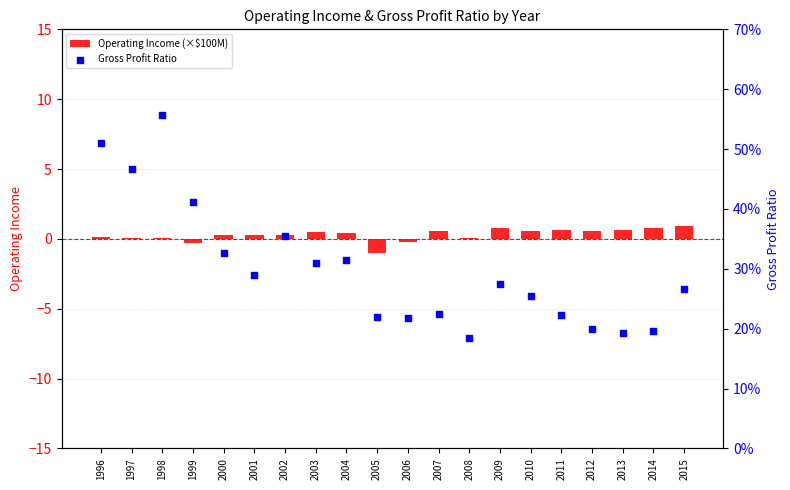

Which series has the largest total across all categories?

Operating Income (×$100M)